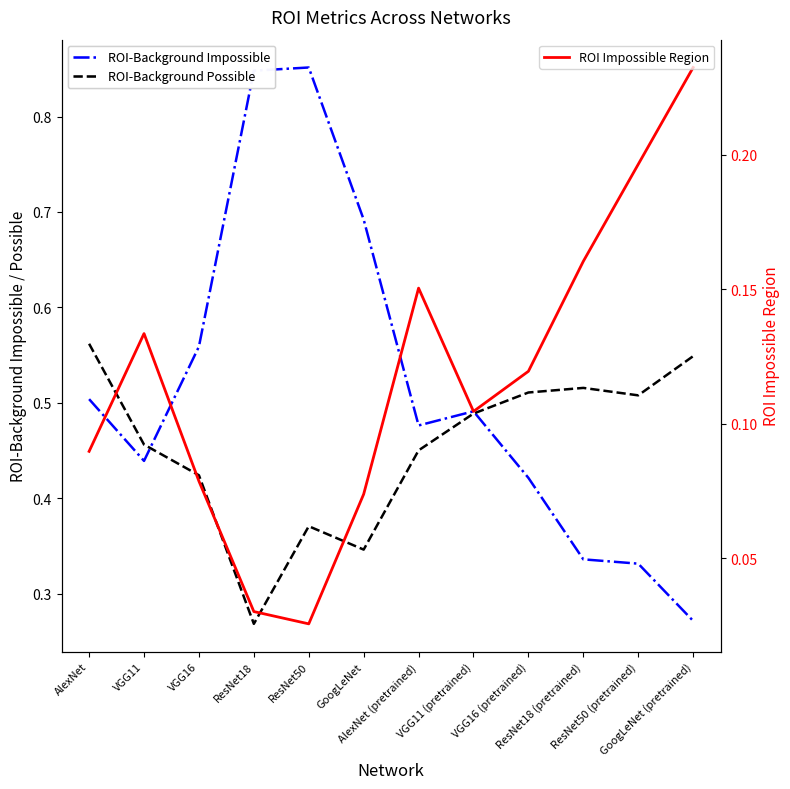

At how many categories does at least one series exceed 0?

12